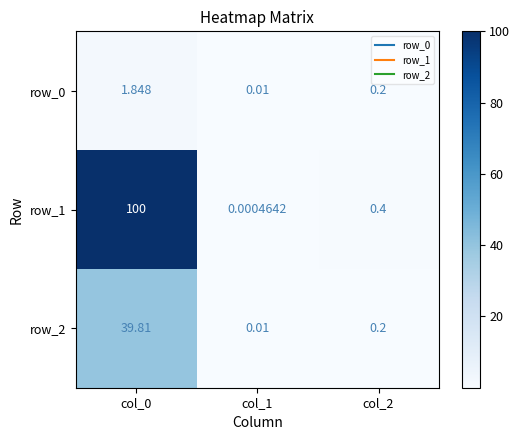

At col_0, list the series in order from smallest to largest.

row_0, row_2, row_1